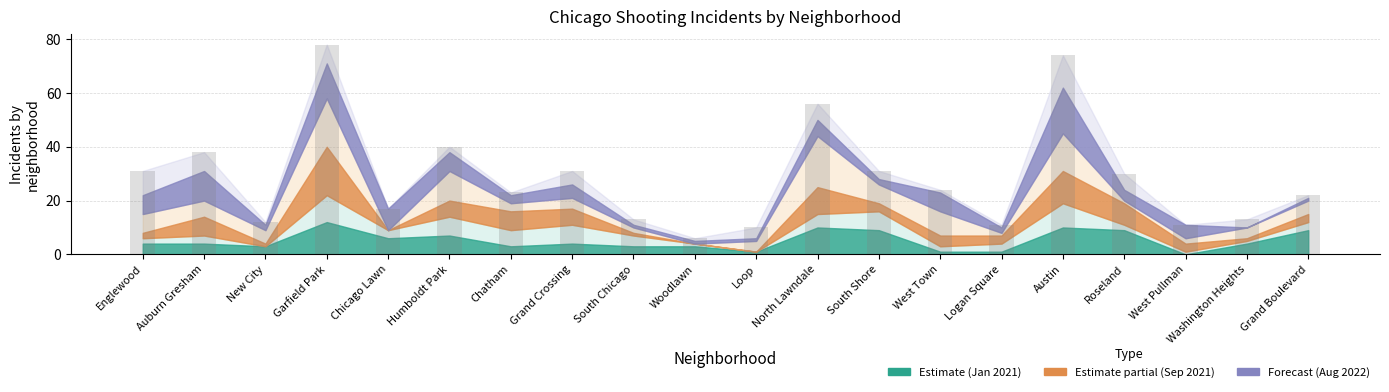

The chart shows a value of 23 at Humboldt Park. True or false?

False